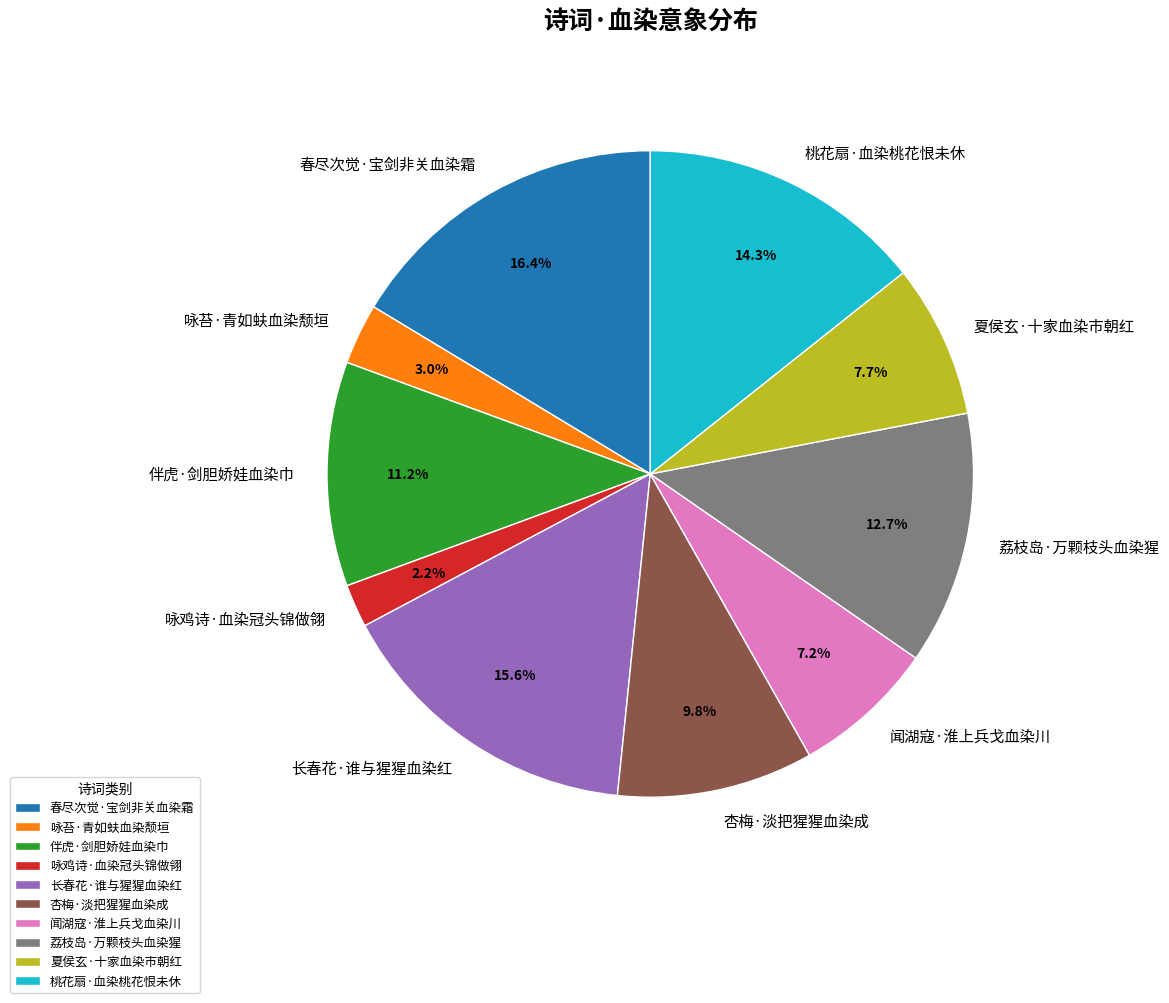

How many segments does this pie chart have?

10